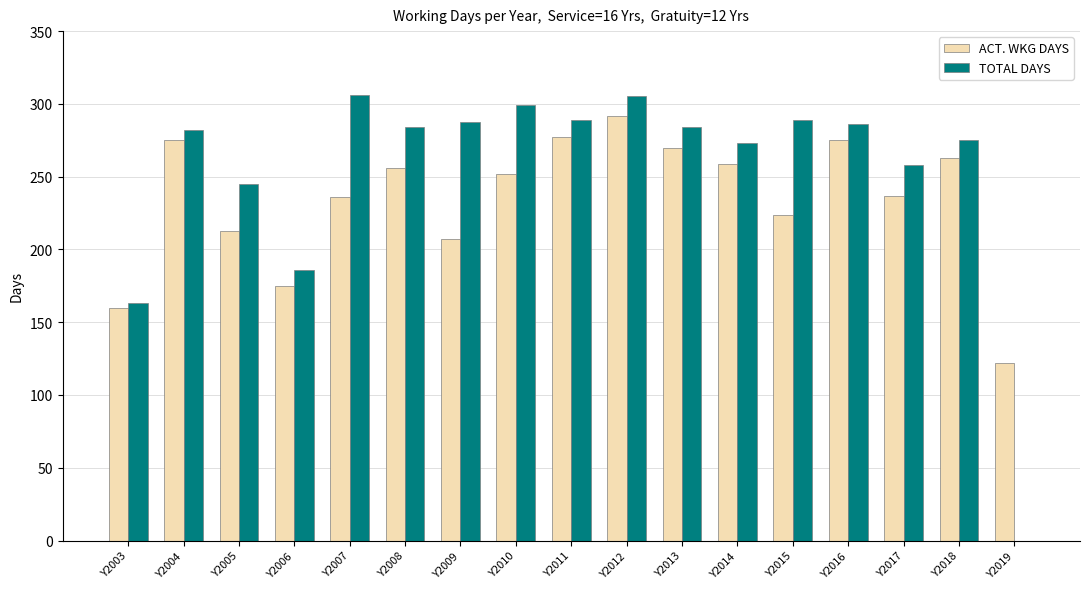

The TOTAL DAYS series shows 331.1 at Y2005. True or false?

False